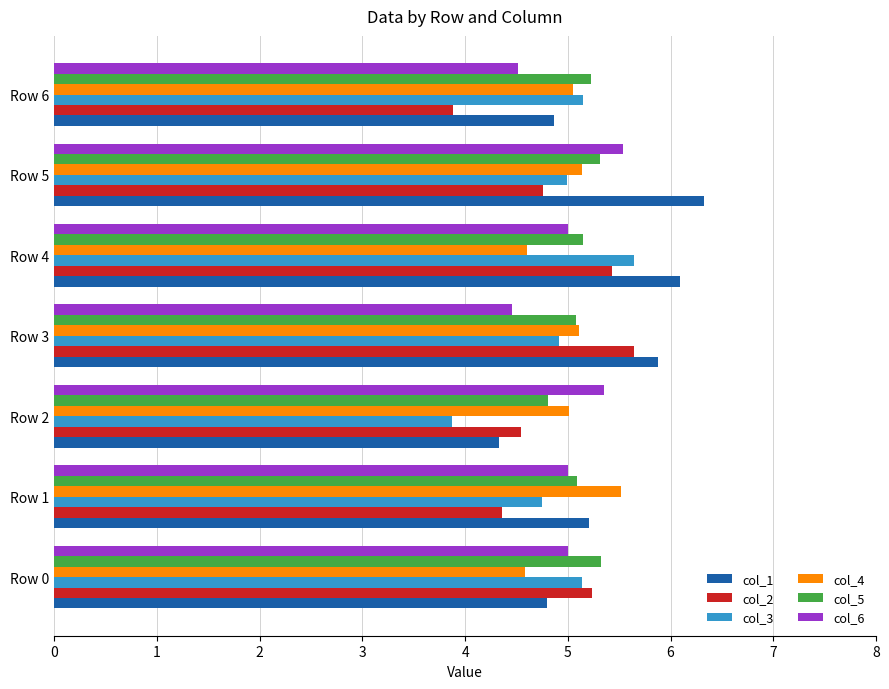

What is the highest value of the col_6 series?

5.5